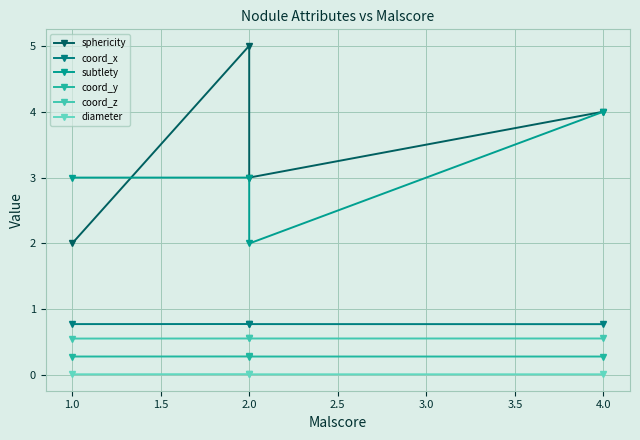

True or false: sphericity and coord_y intersect in this chart.

False